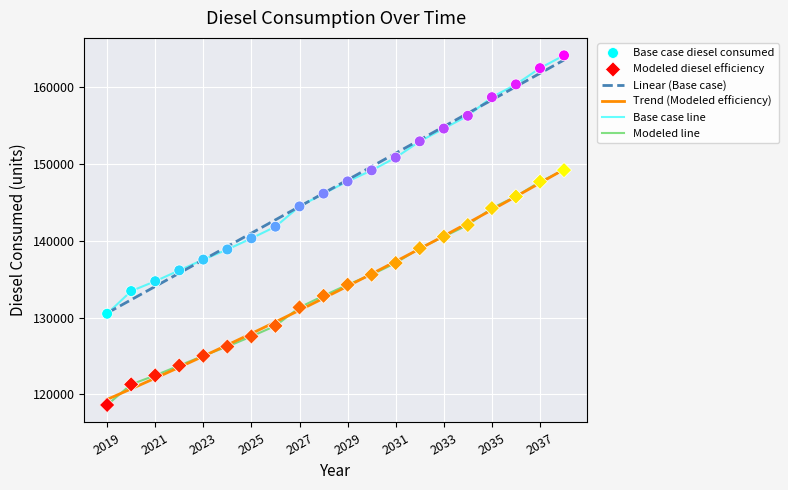

Which series has the largest range (max minus min)?

Base case line